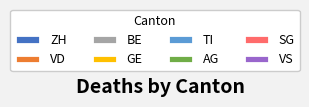

What is the largest slice in the pie chart?

ZH